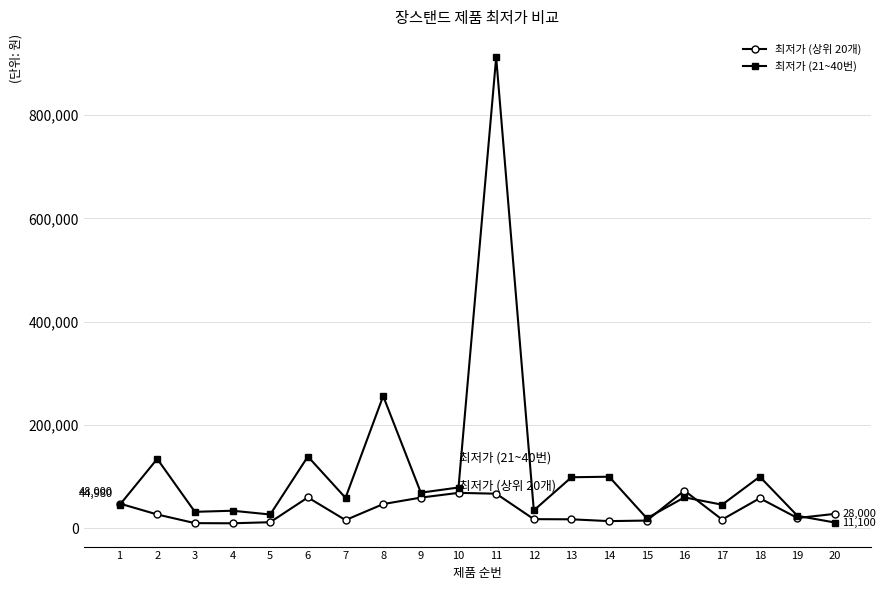

List the series in order of their peak value, highest first.

최저가 (21~40번), 최저가 (상위 20개)